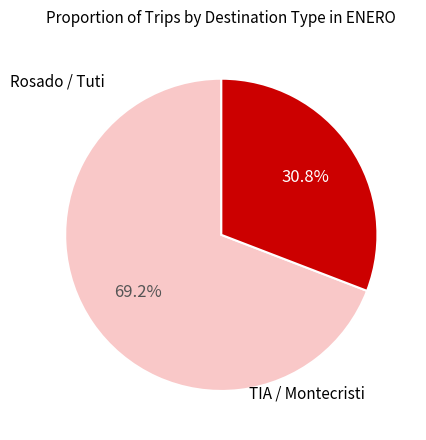

Is there any slice that represents more than half of the pie?

Yes